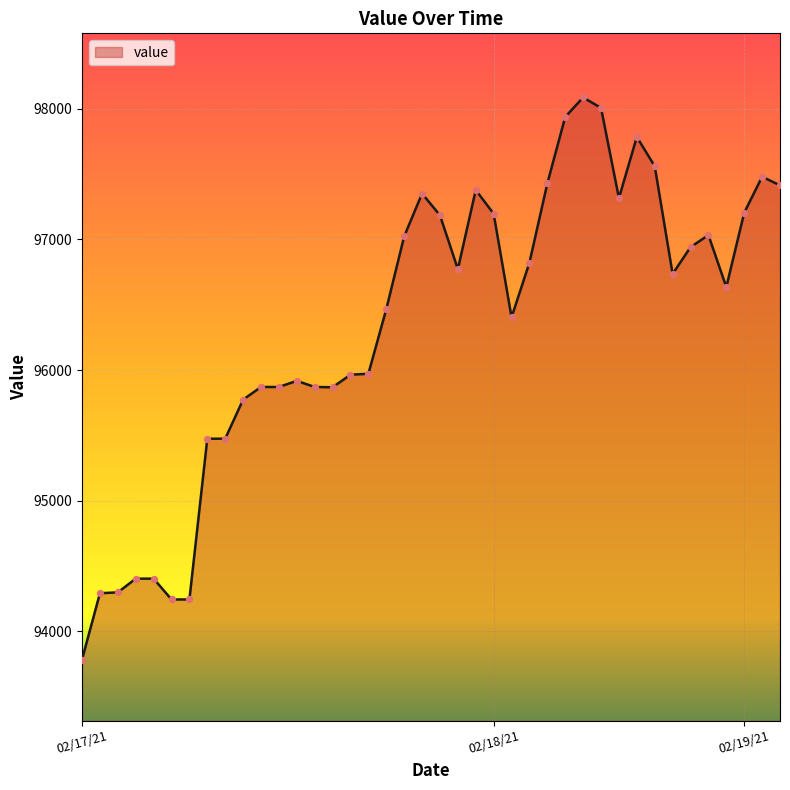

What is the maximum value shown in the chart?

98086.8